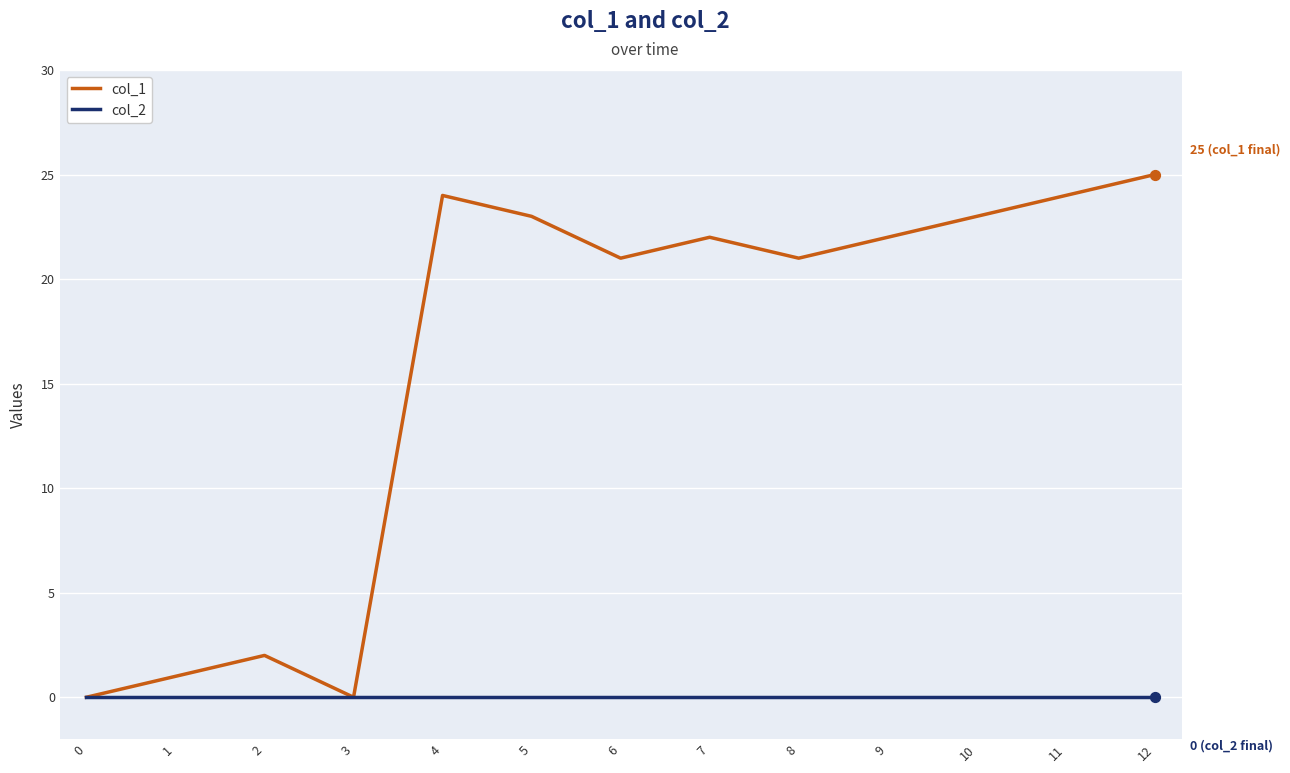

What is the total value across all series at 11?

24